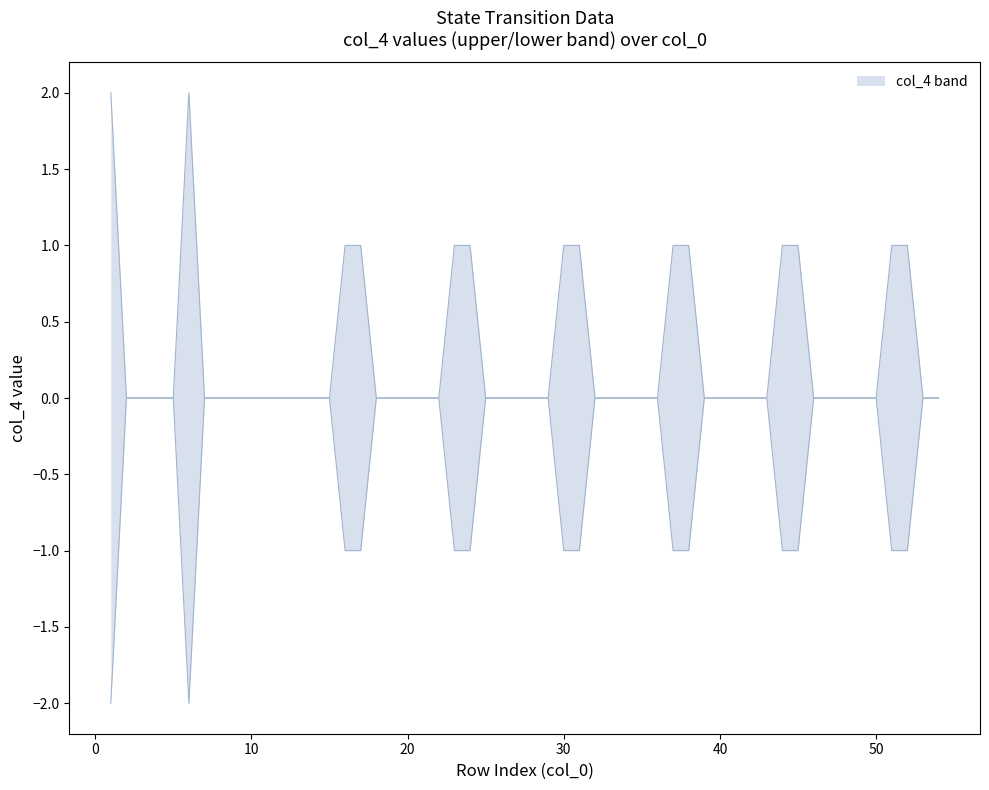

Which category has the lowest value across all series?

1